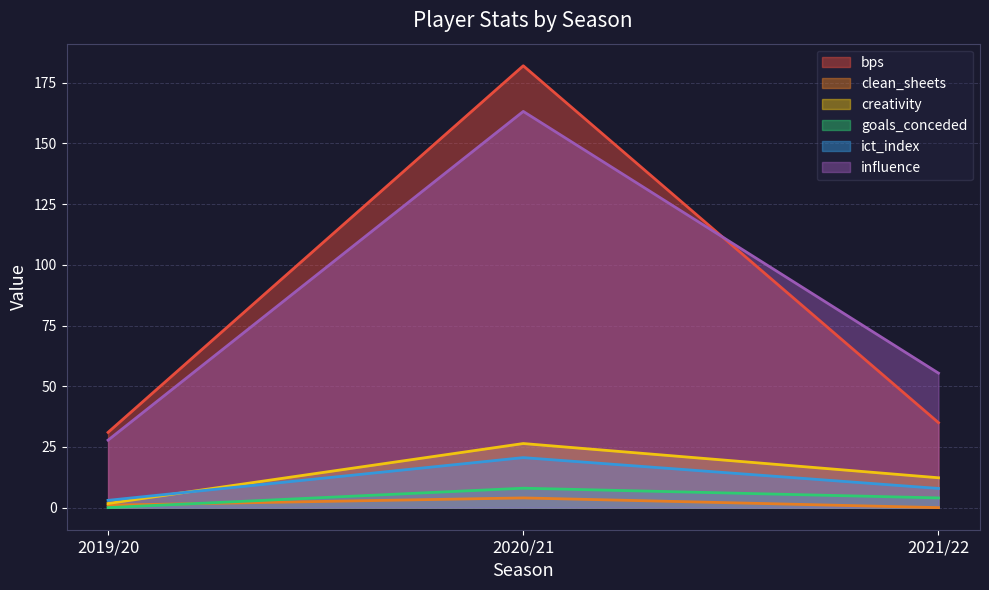

What is the sum of the creativity values at 2021/22 and 2020/21?

38.7